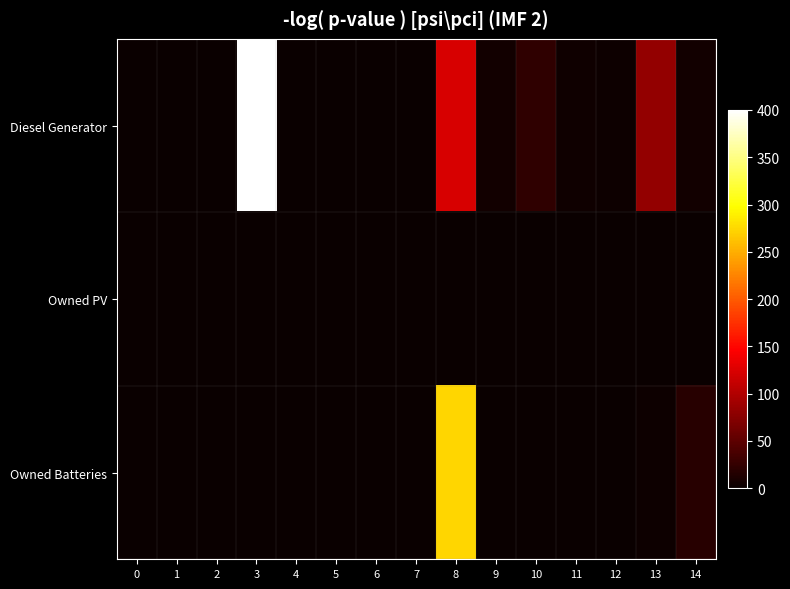

Which has a higher value, 4 or 2?

4